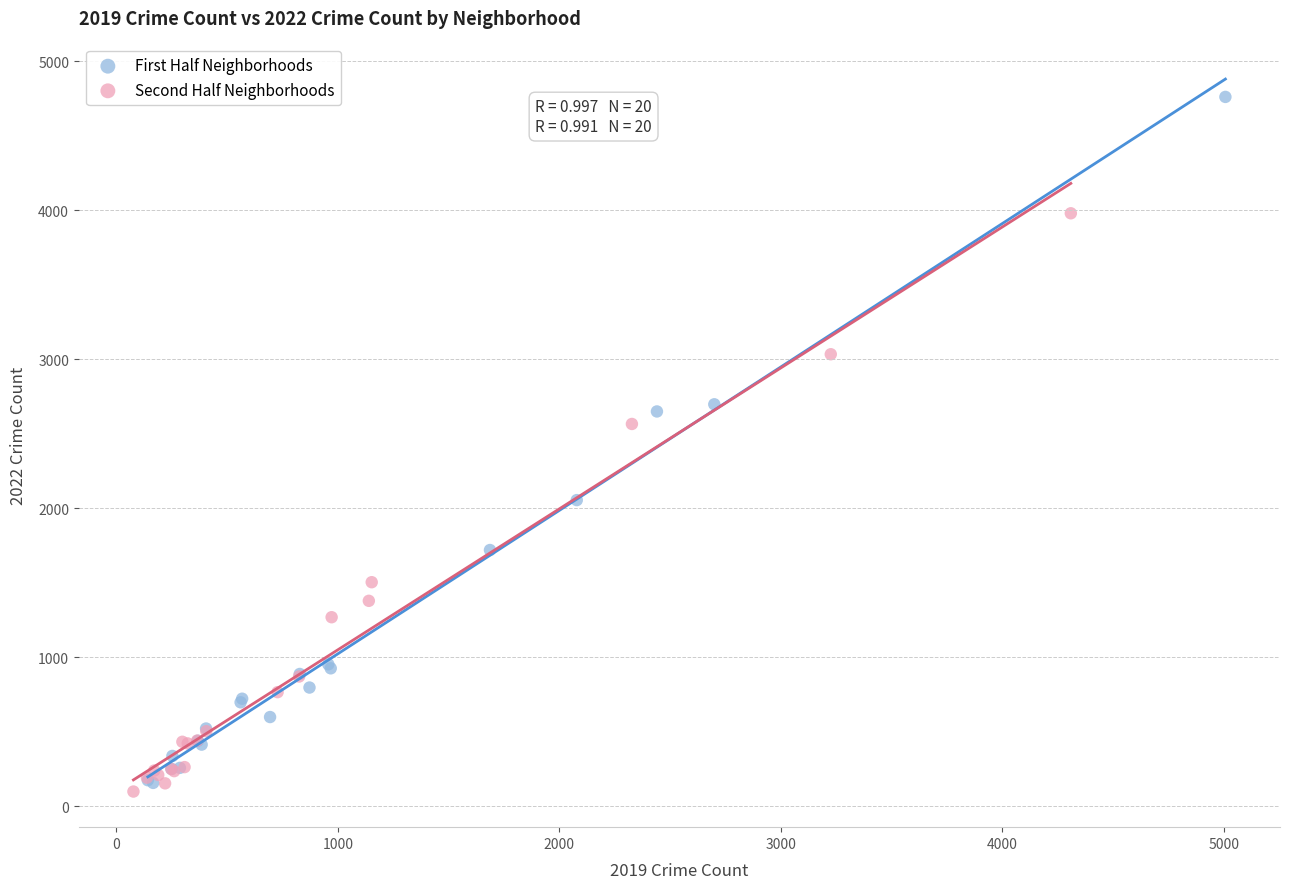

Which series contains the lowest Y value?

Second Half Neighborhoods